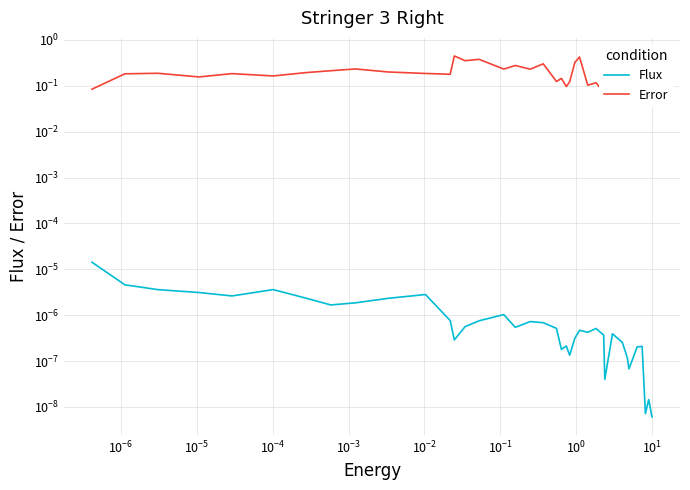

How many interior local peaks does the Error series have?

13